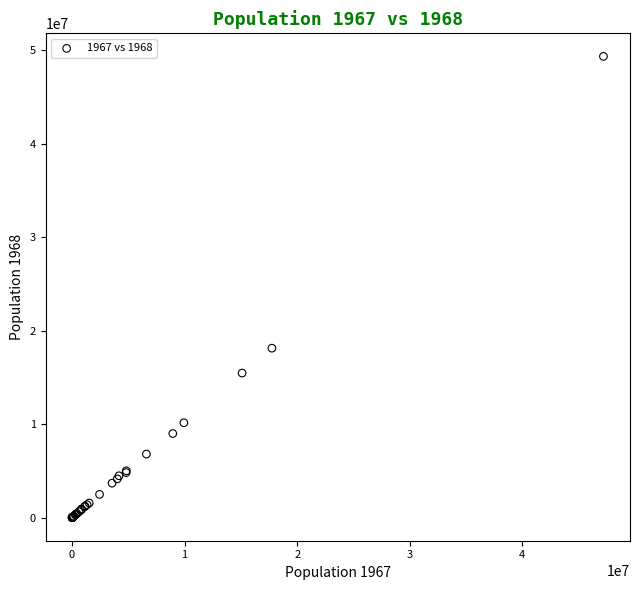

What Y value in the scatter plot is closest to 24662940?

18124103.6